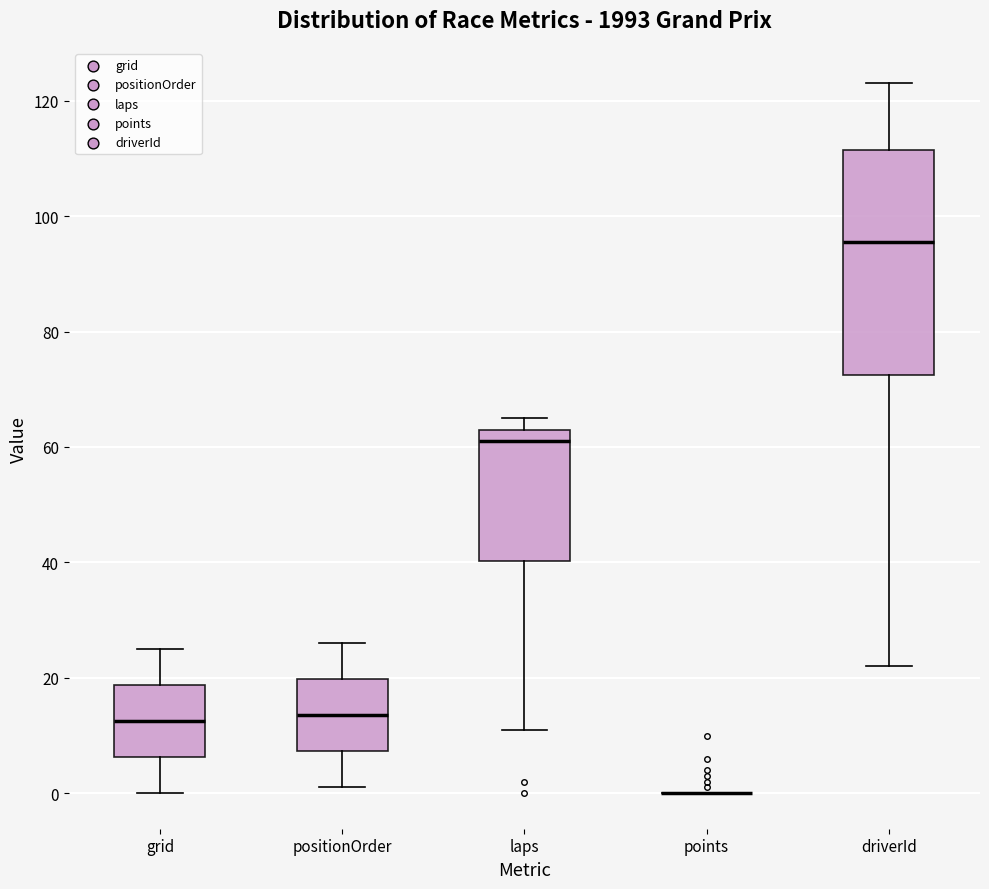

Reading left to right, transcribe this box plot: for each box, give where its median line is, the range the box spans, and where its two whiskers end, as read against the y-axis. The values are not printed on the chart, so give them approximately, as read against the axis.

grid: median 12, box 6 to 18, whiskers 0 to 26
positionOrder: median 14, box 8 to 20, whiskers 2 to 26
laps: median 62, box 40 to 64, whiskers 12 to 66
points: box collapsed to a line at 0, whiskers 0 to 0
driverId: median 96, box 72 to 112, whiskers 22 to 124